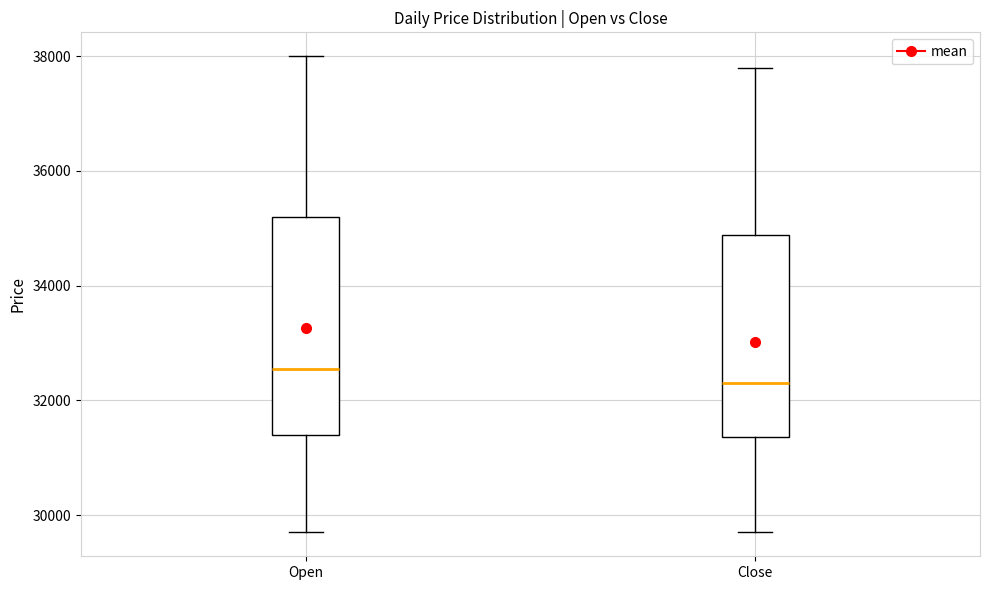

Which box's median line is the highest?

Open